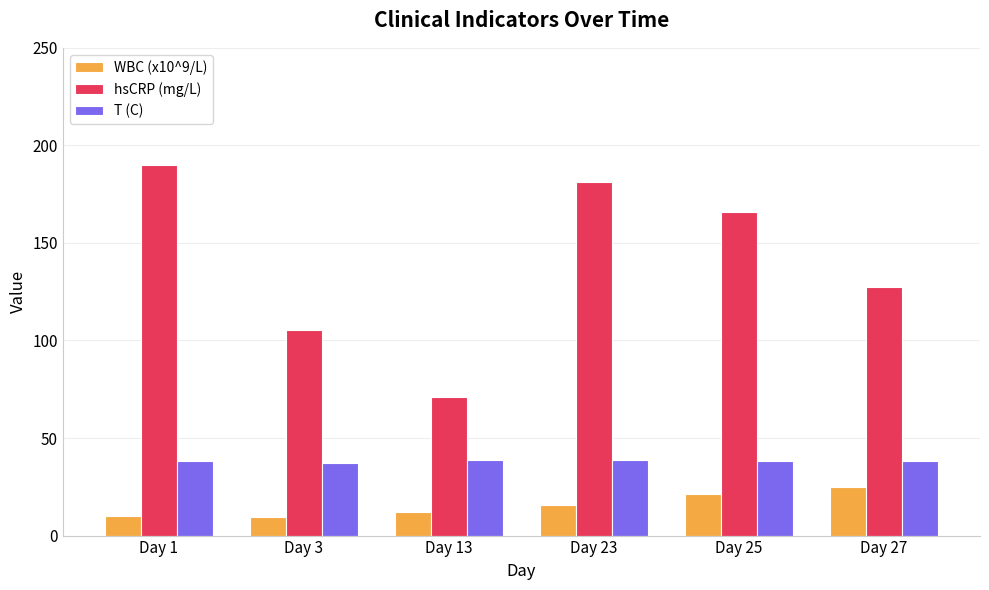

What value does the hsCRP (mg/L) series have at Day 25?

166.1